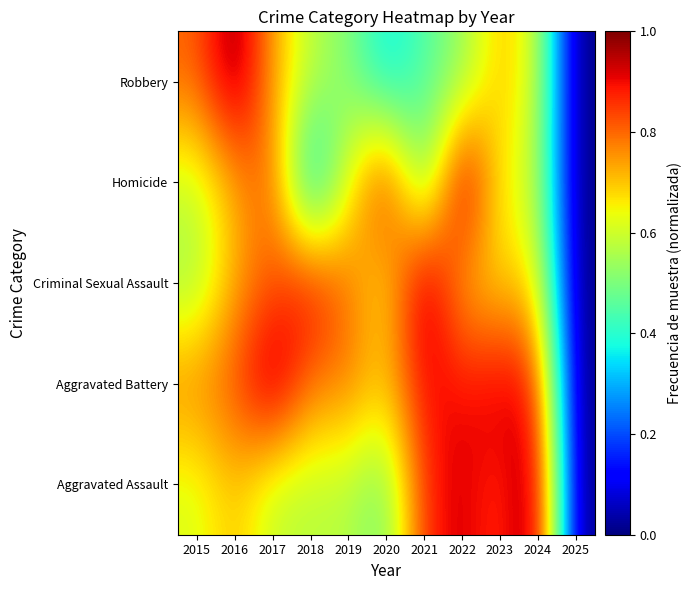

At 2017, list the series in order from smallest to largest.

Aggravated Assault, Robbery, Criminal Sexual Assault, Homicide, Aggravated Battery